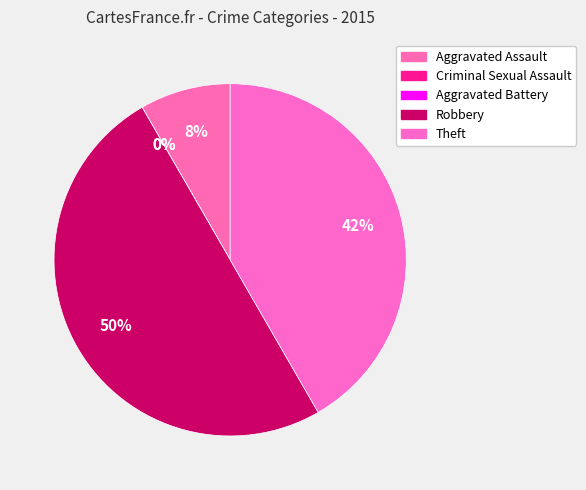

Does Aggravated Battery represent more than half of the total?

No